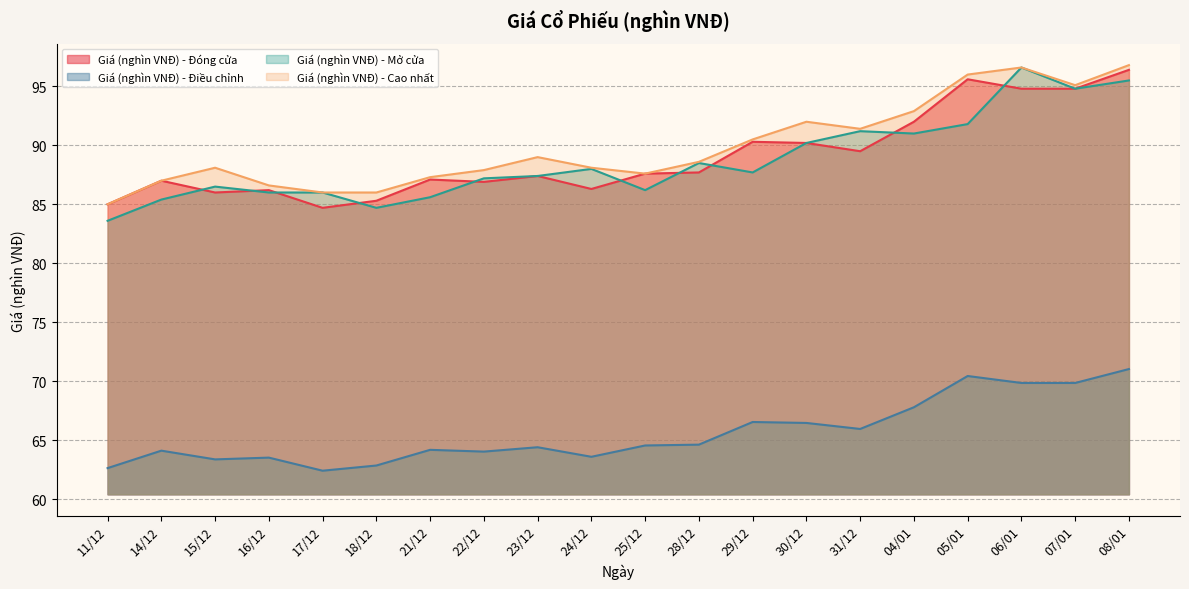

What is the average value of the Giá (nghìn VNĐ) - Mở cửa series?

88.7